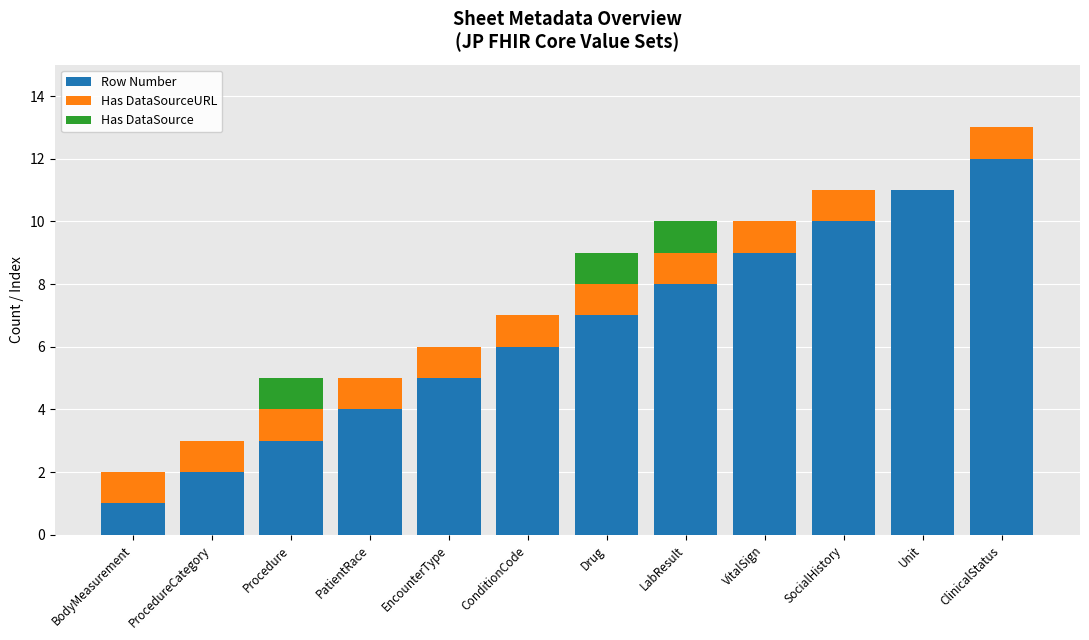

What is the highest value of the Row Number series?

12